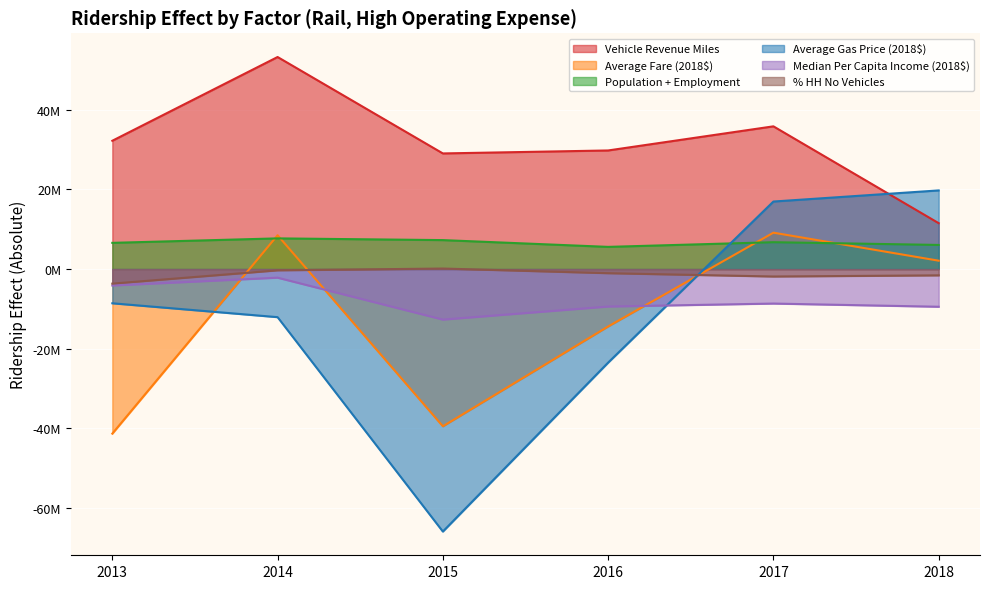

At which category does the chart reach its minimum across all series?

2015